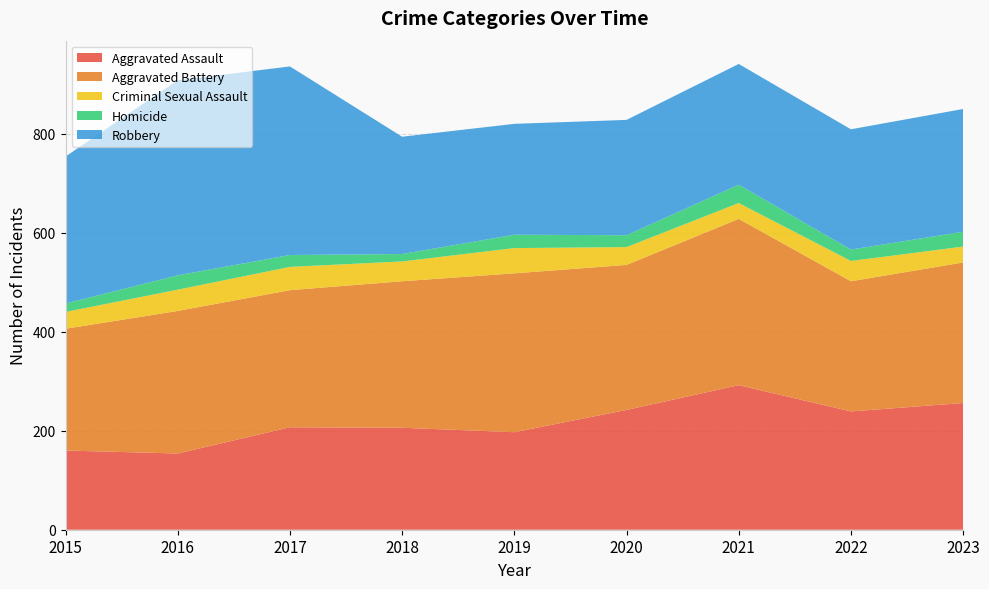

Reading left to right, what are all the values shown in this chart?

Aggravated Assault: 160	154	207	206	197	242	292	239	256
Aggravated Battery: 246	288	277	296	321	293	336	263	284
Criminal Sexual Assault: 34	43	47	40	51	36	32	41	32
Homicide: 17	29	24	15	27	24	37	23	30
Robbery: 297	394	381	237	224	233	244	243	248